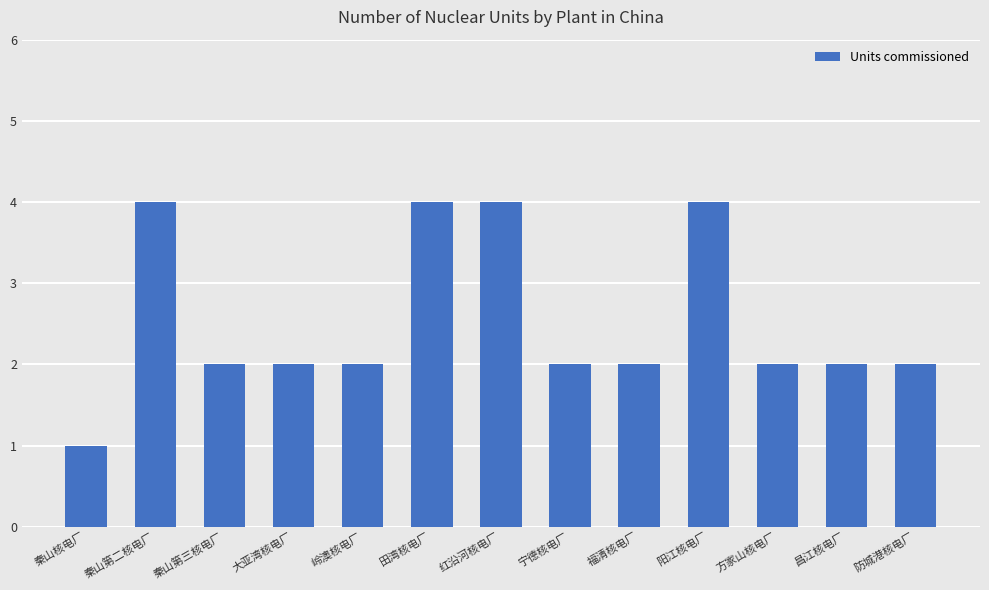

What value does the data have at 秦山核电厂?

1